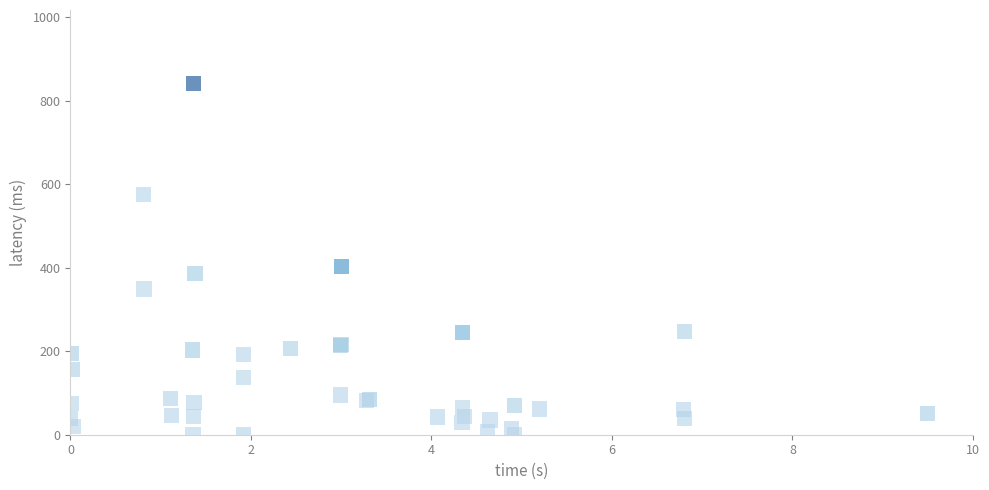

What Y value in the scatter plot is closest to 420?

403.1